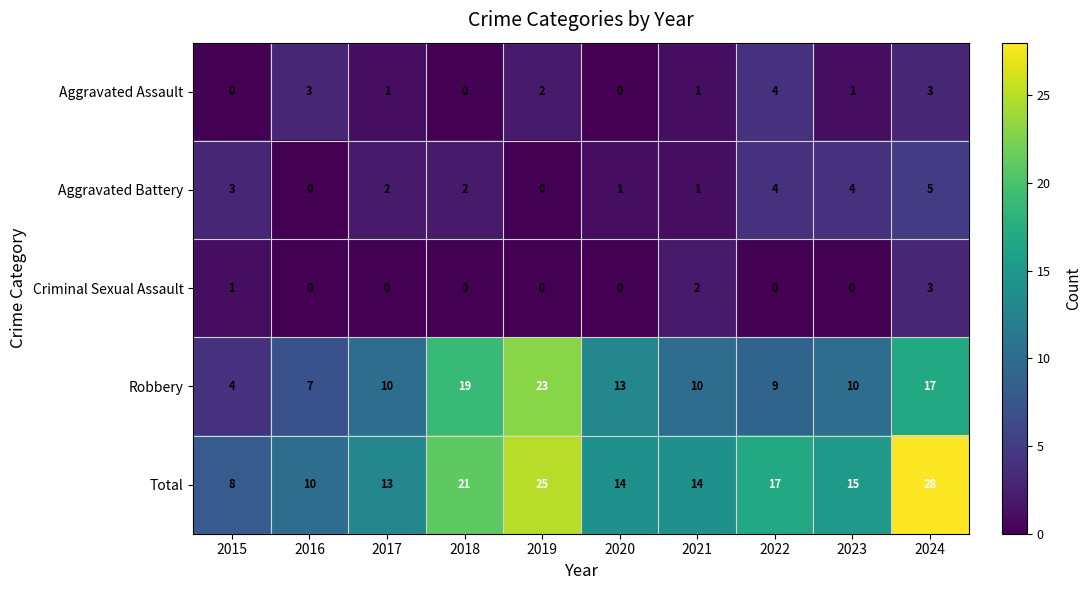

What is the spread (max minus min) of values at 2024?

25